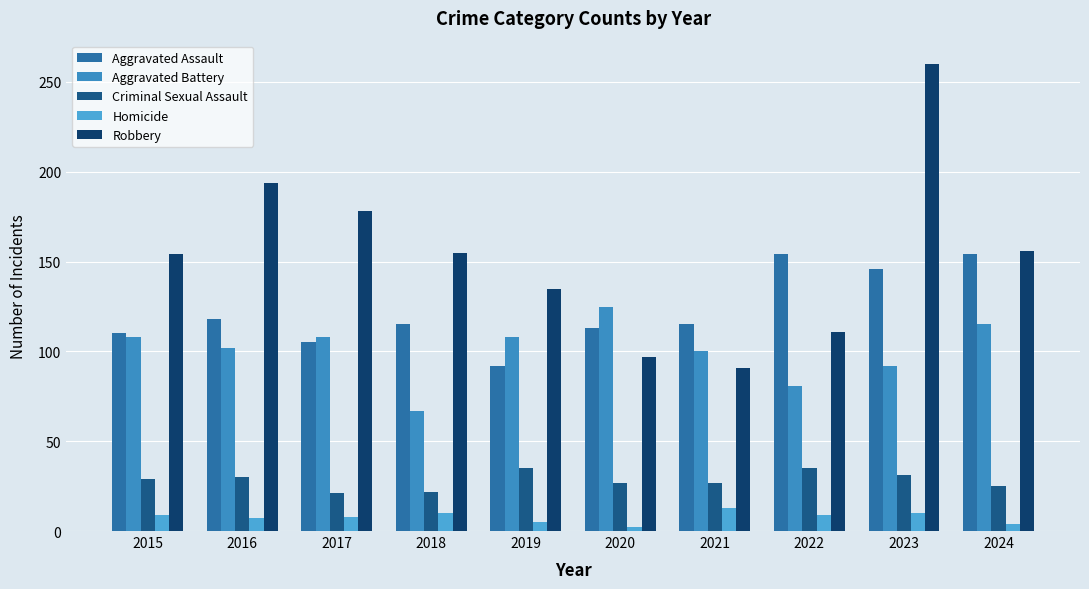

Where is Aggravated Battery nearest to the value 96?

2021